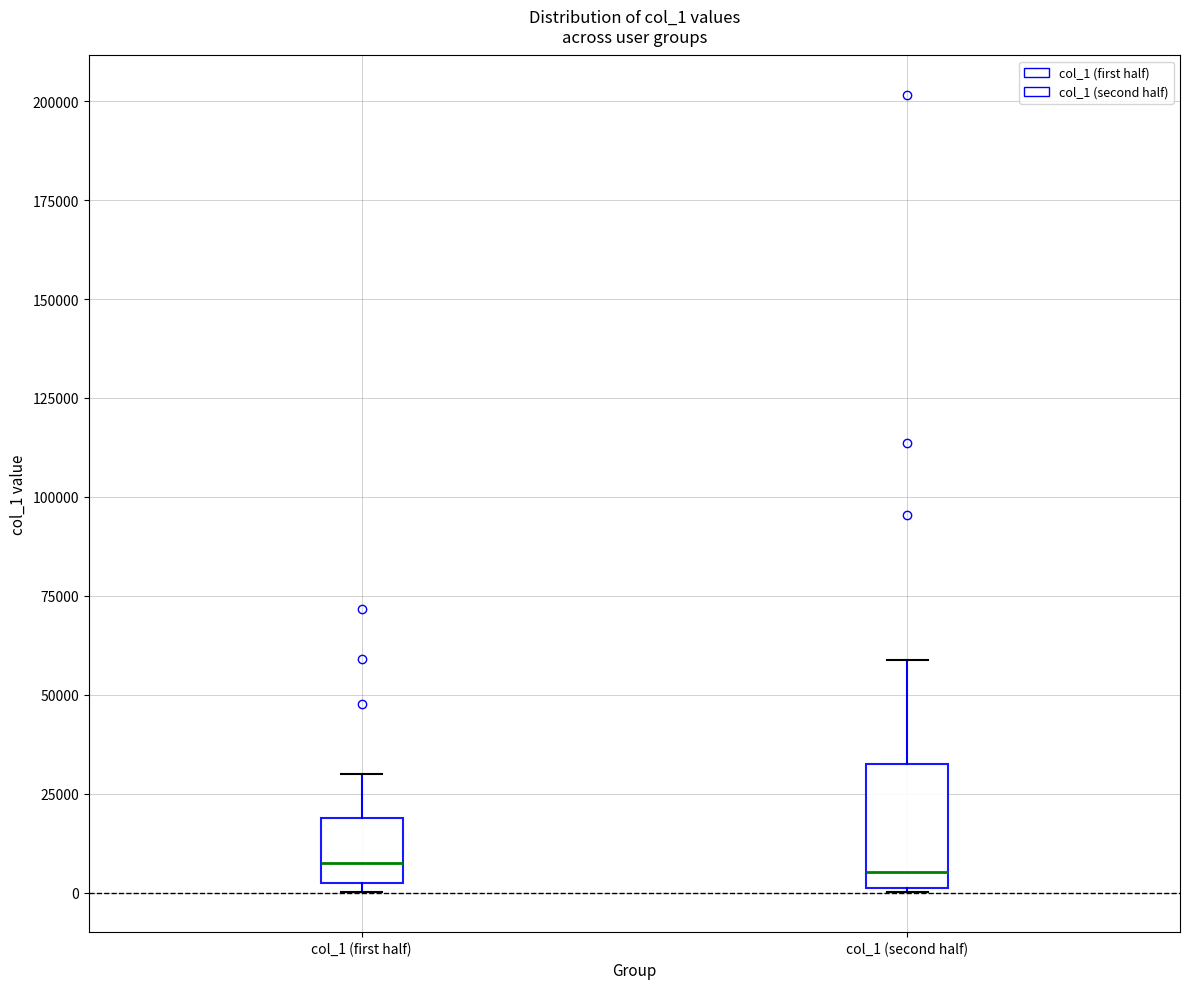

Reading left to right, transcribe this box plot: for each box, give where its median line is, the range the box spans, and where its two whiskers end, as read against the y-axis. The values are not printed on the chart, so give them approximately, as read against the axis.

col_1 (first half): median 10000, box 5000 to 20000, whiskers 0 to 30000
col_1 (second half): median 5000, box 0 to 35000, whiskers 0 to 60000